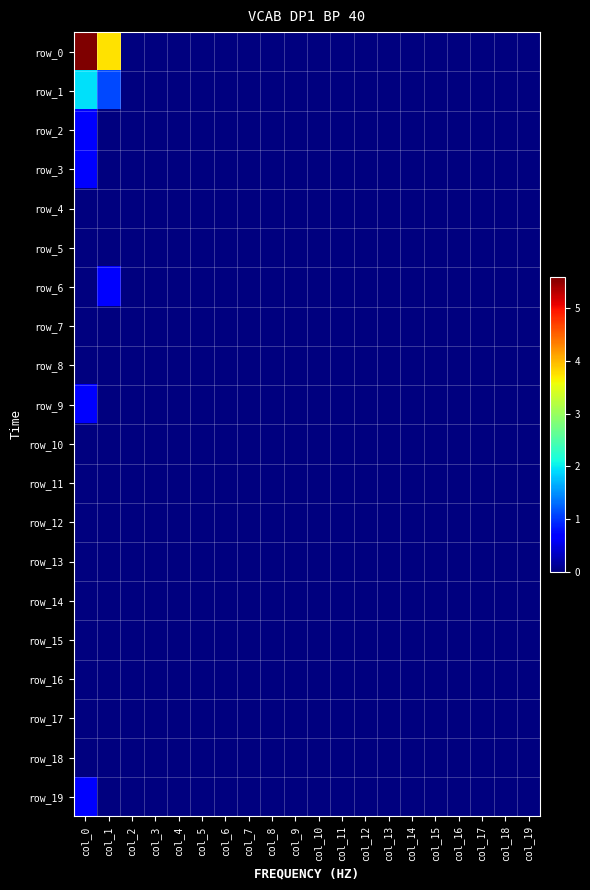

At which label is row_6 closest to 0?

col_0